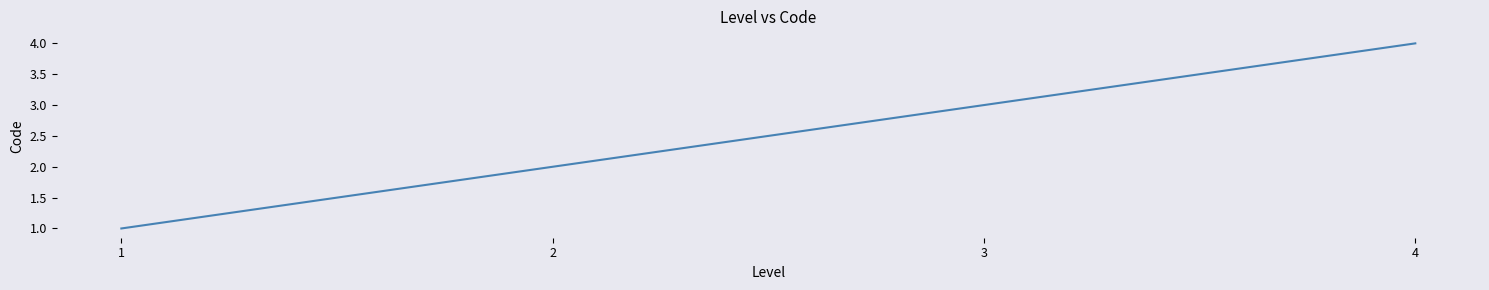

What is the difference between the maximum and minimum values?

3